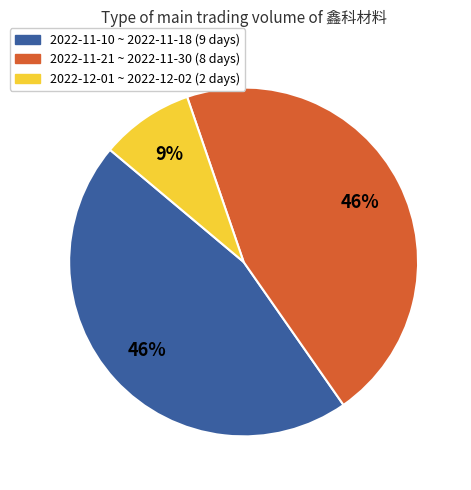

Count the number of slices in the pie.

3